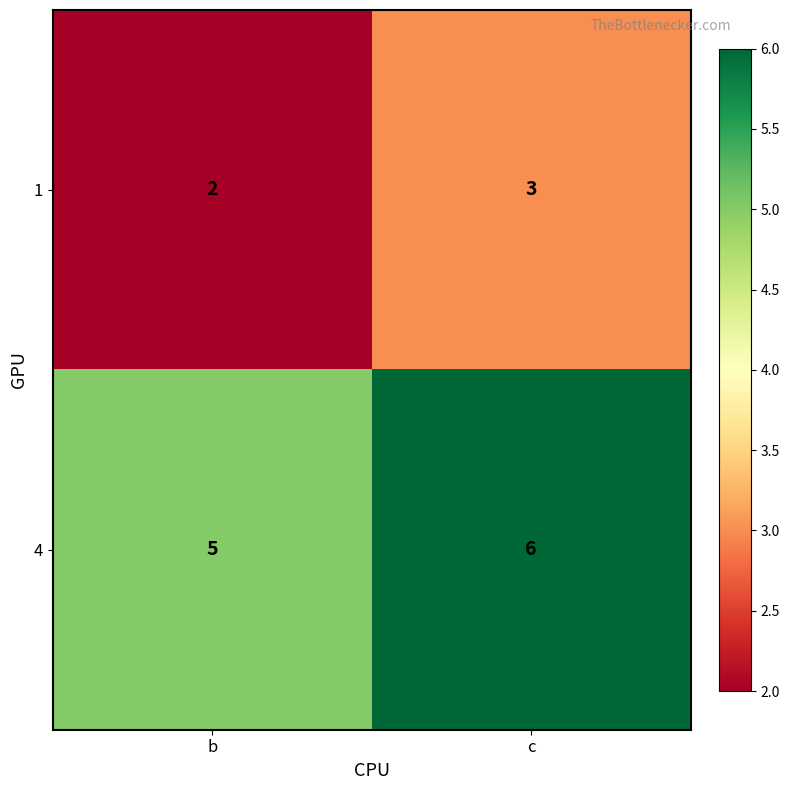

What is the spread (max minus min) of values at c?

3